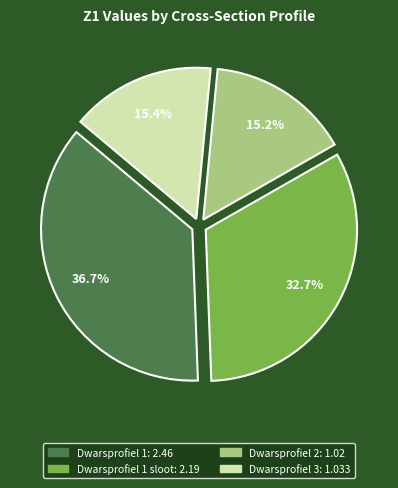

Is there a majority slice in this chart?

No